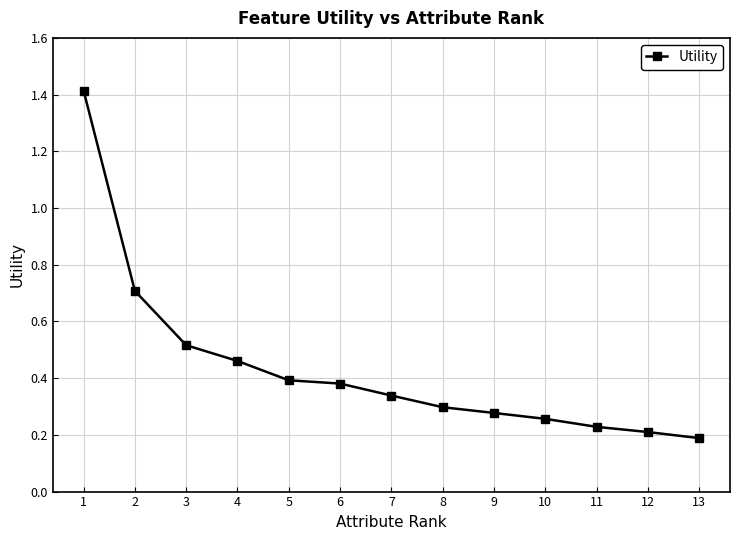

What is the maximum value shown in the chart?

1.4